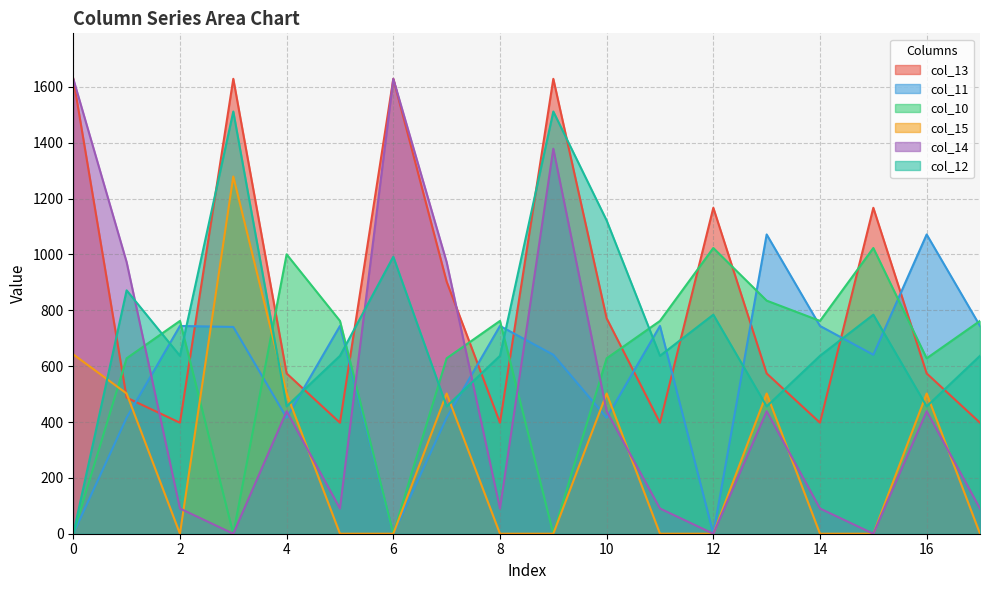

How many intersections are there between col_13 and col_11?

11